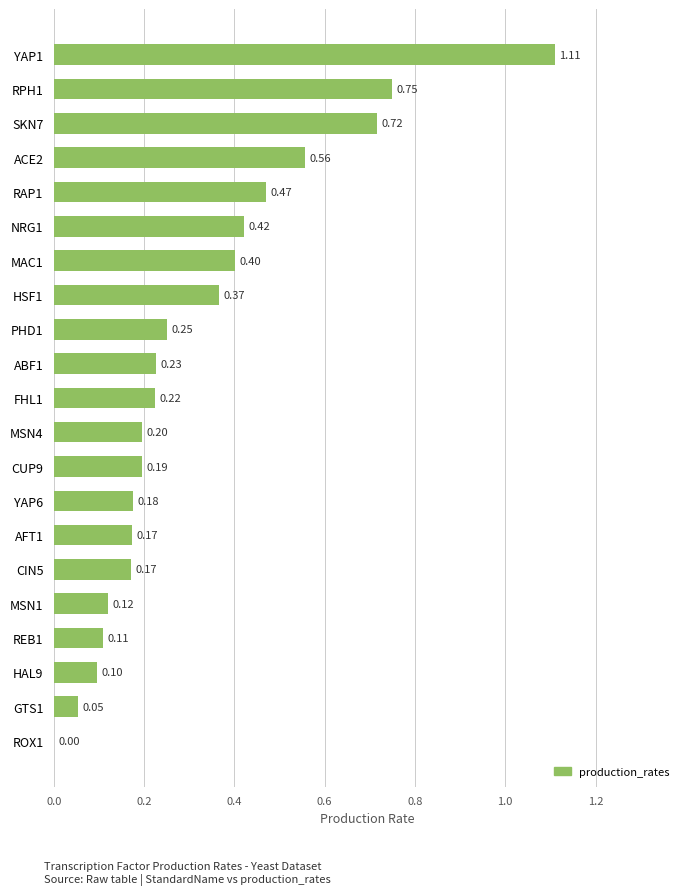

What is the sum of all values?

6.8